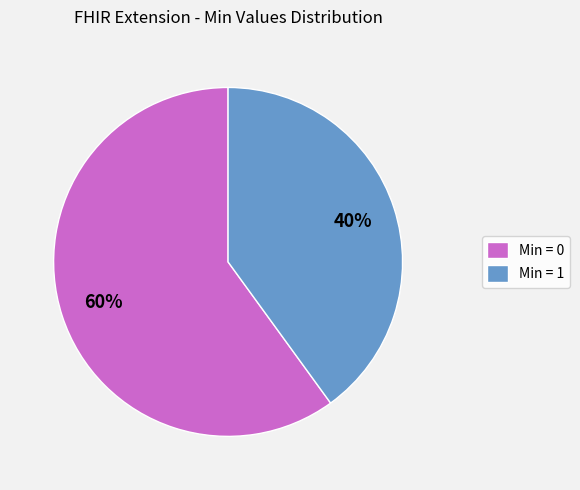

The Min = 0 slice represents 60% of the pie. True or false?

True